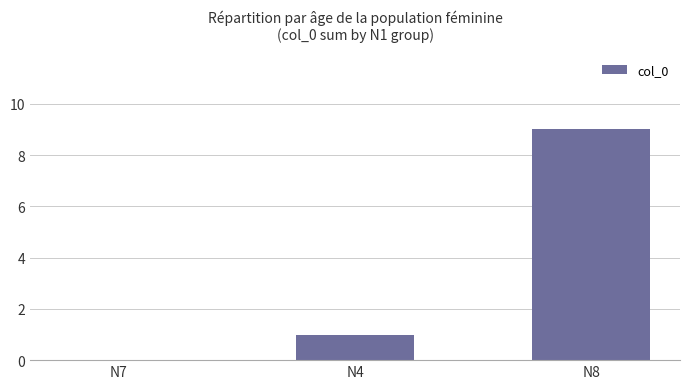

At which label is the value closest to 4?

N4